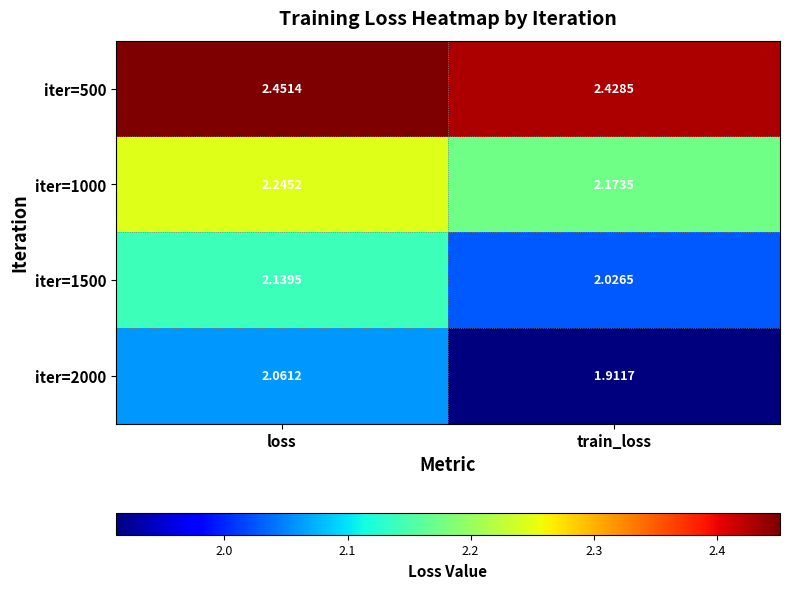

Rank the series by their average value, from highest to lowest.

iter=500, iter=1000, iter=1500, iter=2000